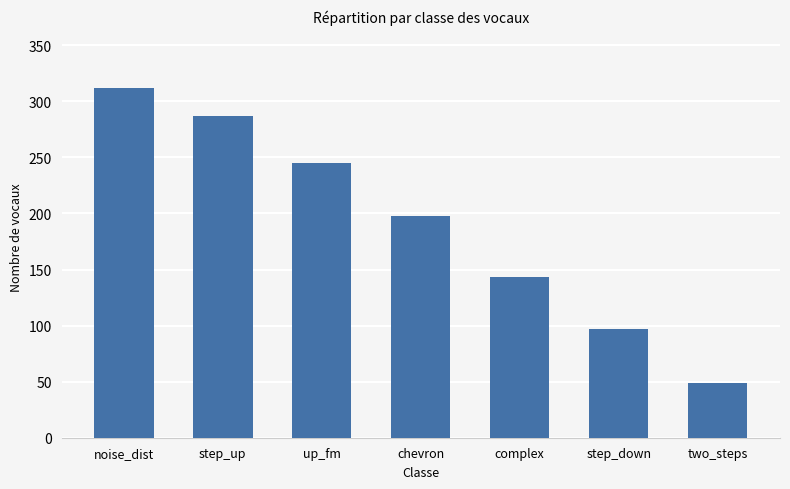

At which label does the data first exceed 198?

noise_dist